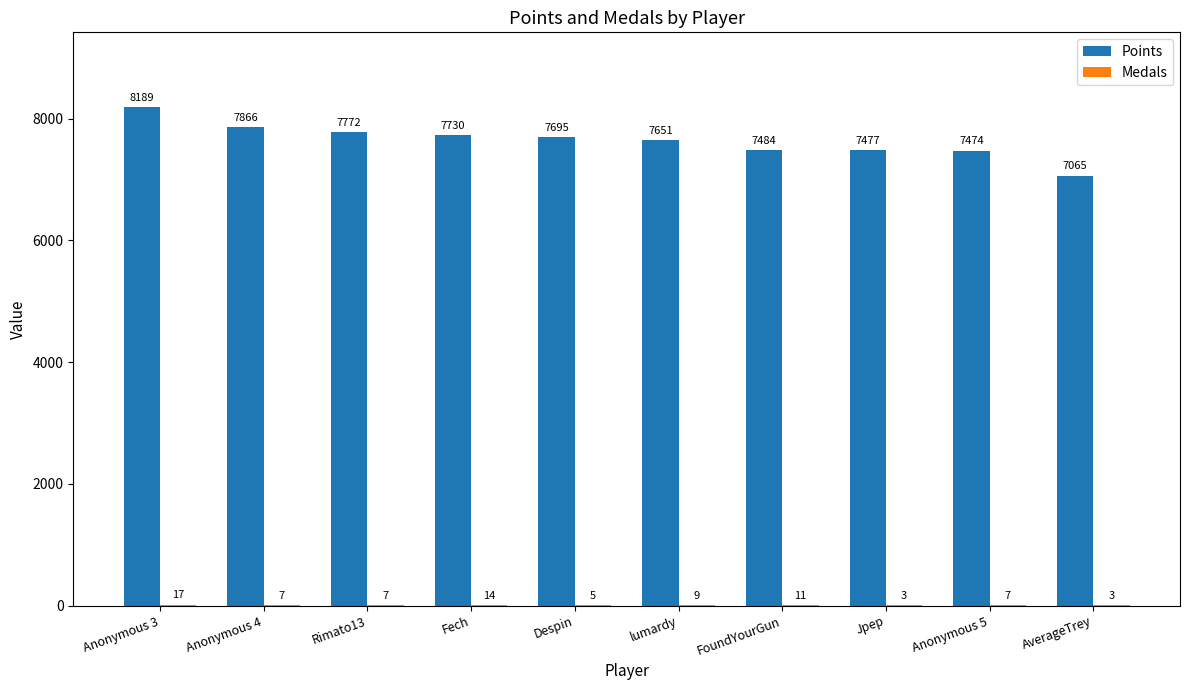

Which series has the largest total across all categories?

Points